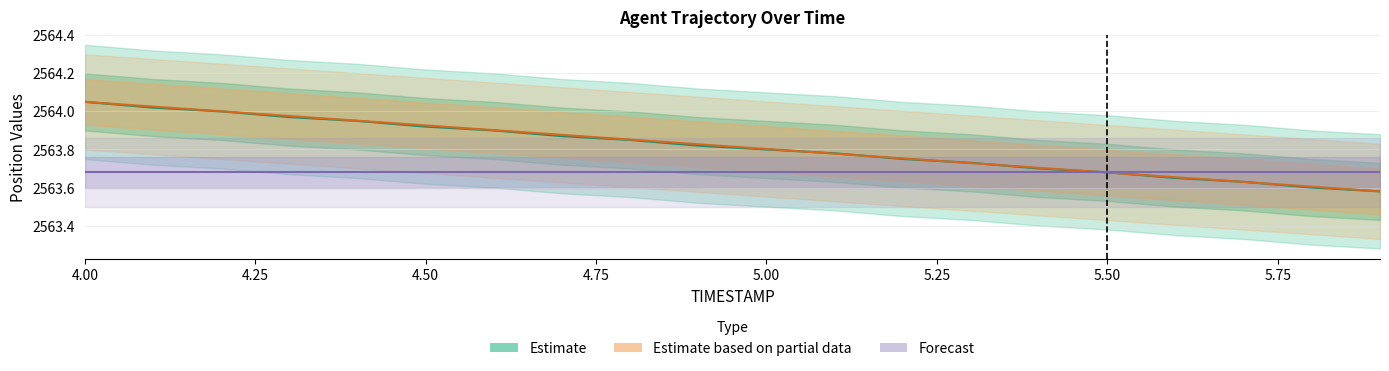

What is the average value of the Estimate based on partial data series?

2563.8